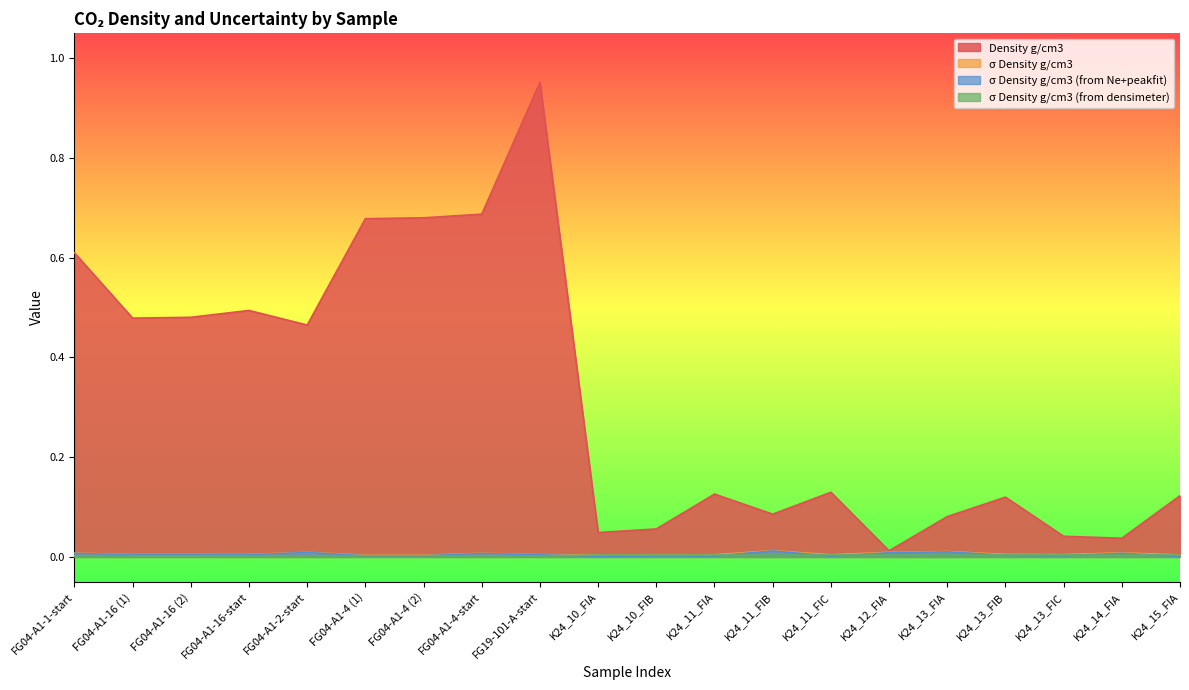

Which series changed the most between K24_11_FIA and K24_13_FIA?

Density g/cm3